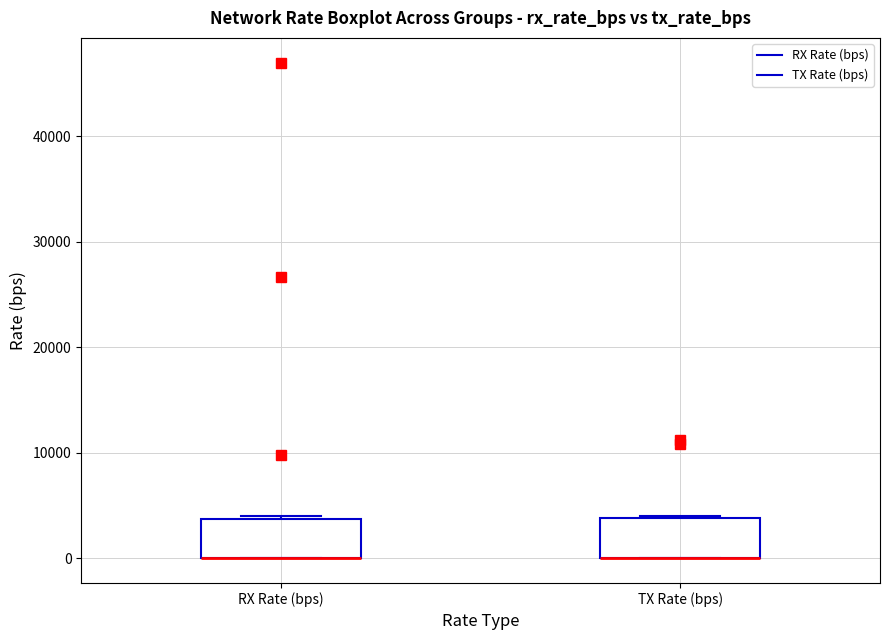

Reading left to right, transcribe this box plot: for each box, give where its median line is, the range the box spans, and where its two whiskers end, as read against the y-axis. The values are not printed on the chart, so give them approximately, as read against the axis.

RX Rate (bps): median 0 (drawn on the box's lower edge), box 0 to 4000, whiskers 0 to 4000
TX Rate (bps): median 0 (drawn on the box's lower edge), box 0 to 4000, whiskers 0 to 4000